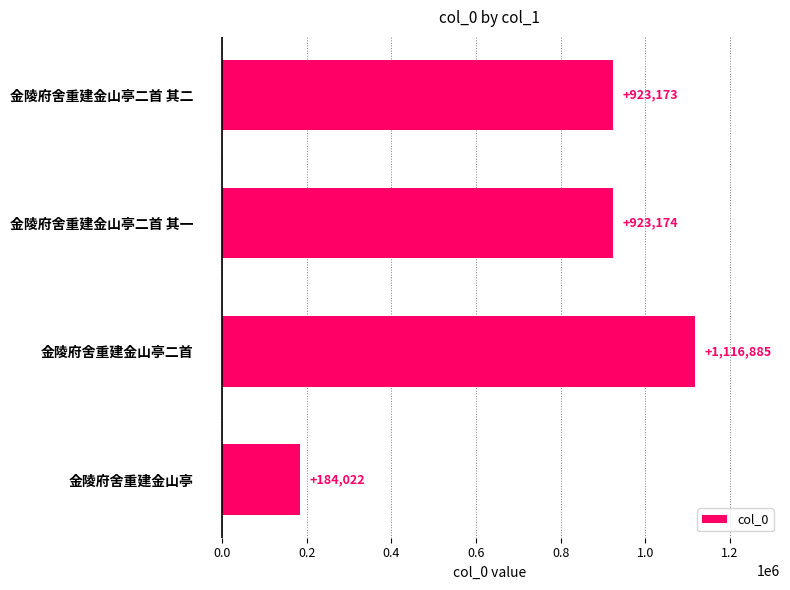

Is it true that the value at 金陵府舍重建金山亭 is 184022?

True